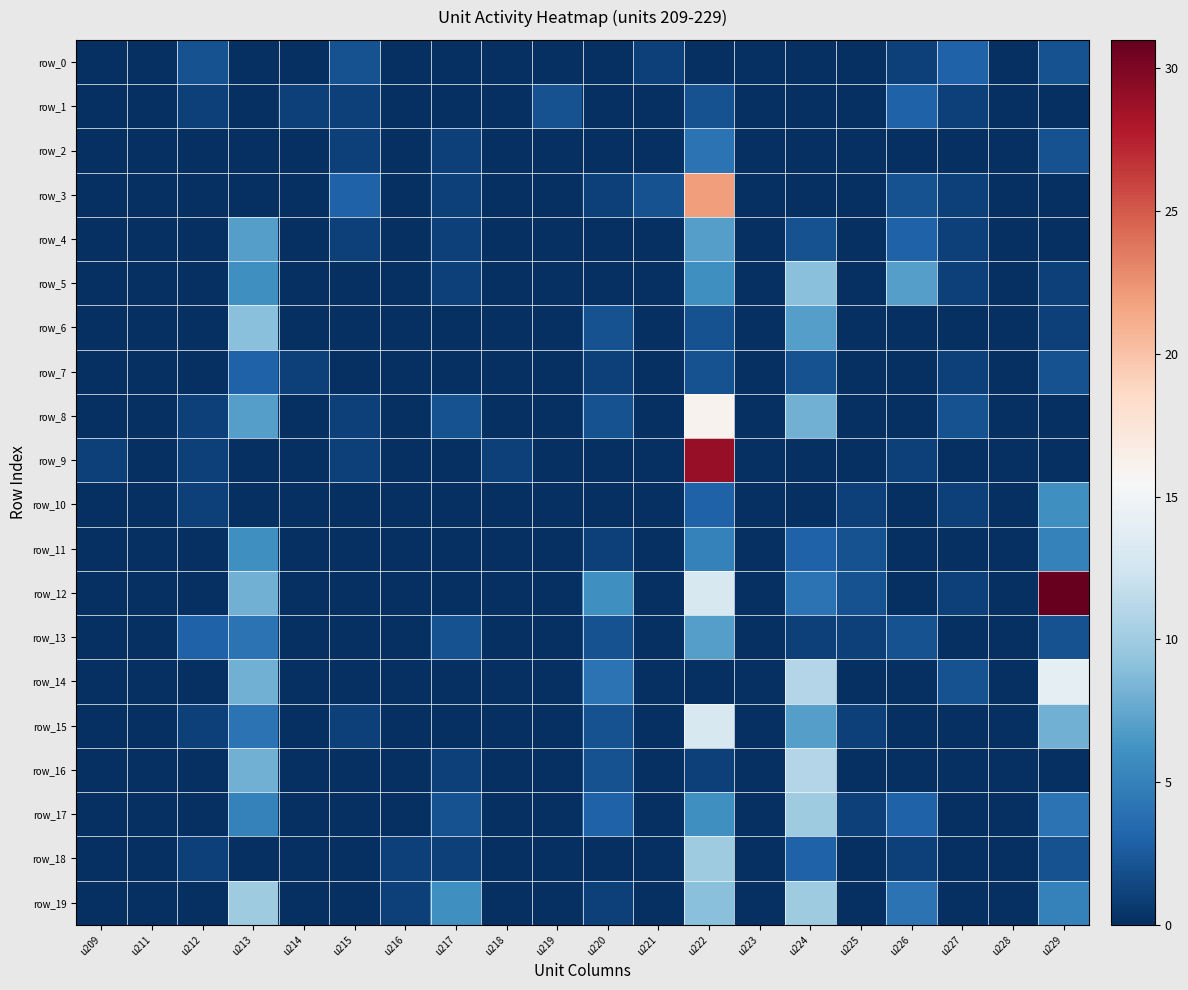

Which category has the lowest value in the row_16 series?

u209